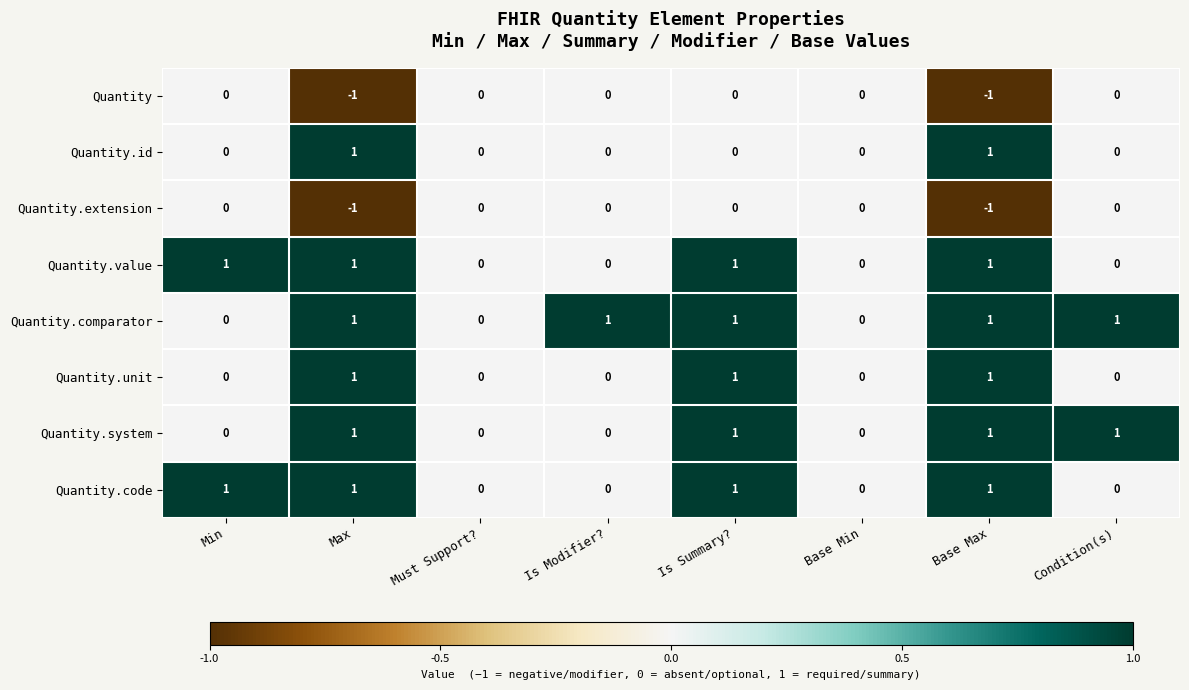

The value of Quantity.value at Must Support? is -1. True or false?

False